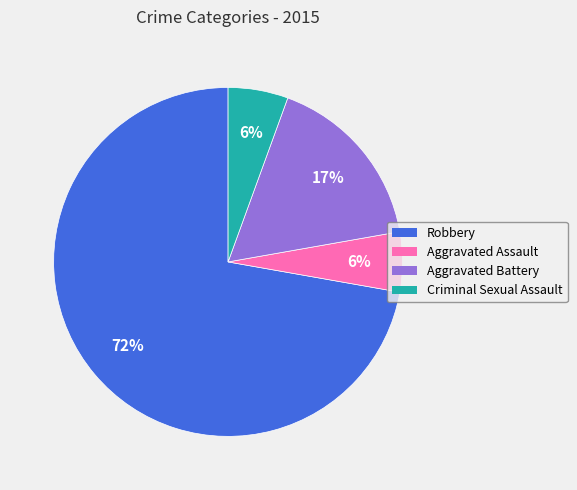

To the nearest percent, what portion does Criminal Sexual Assault represent?

6%